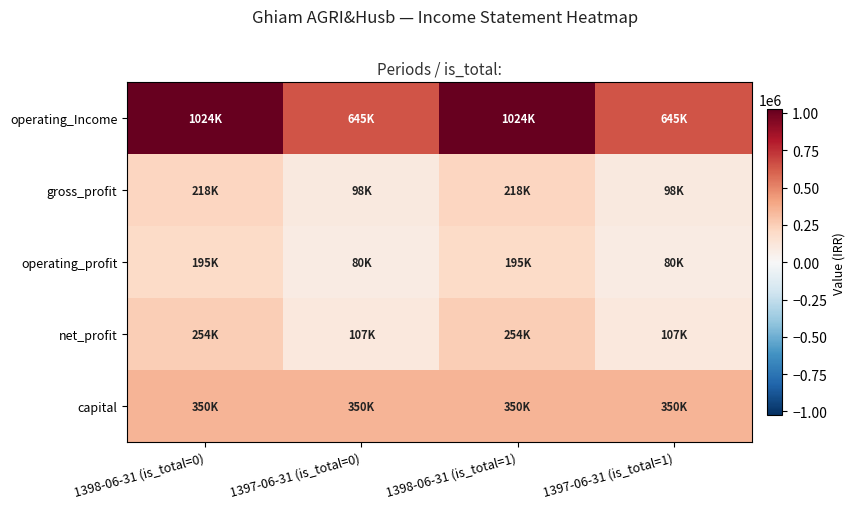

What is the total value across all series at 1398-06-31 (is_total=0)?

2041417